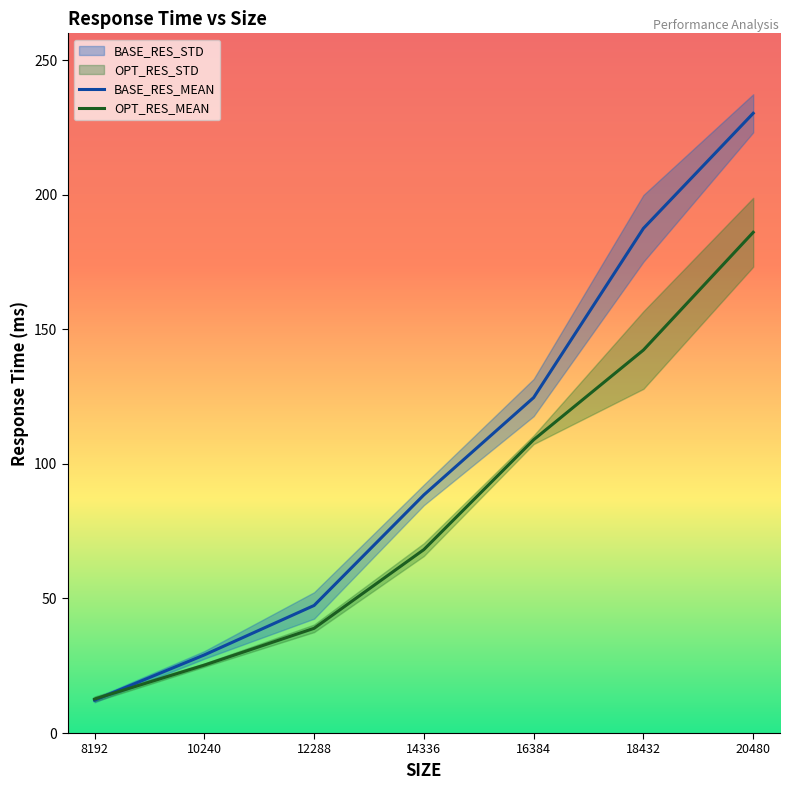

Between 8192 and 18432, which series saw the biggest shift?

BASE_RES_MEAN